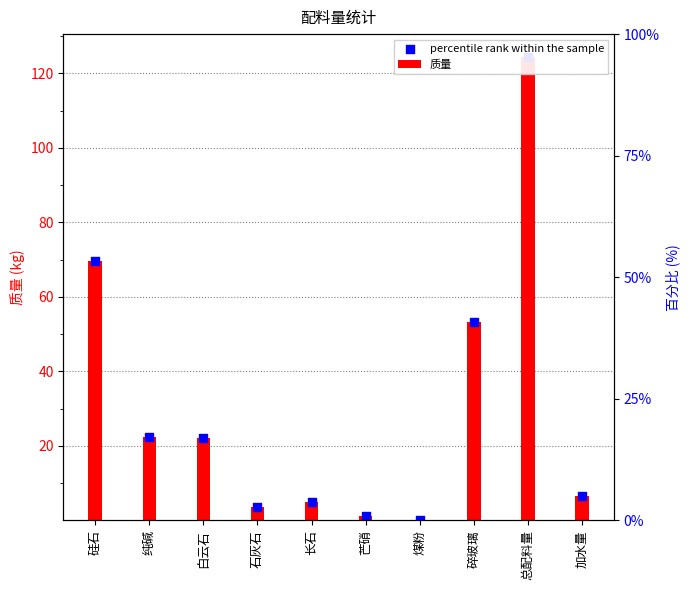

Between 芒硝 and 长石, which is larger?

长石